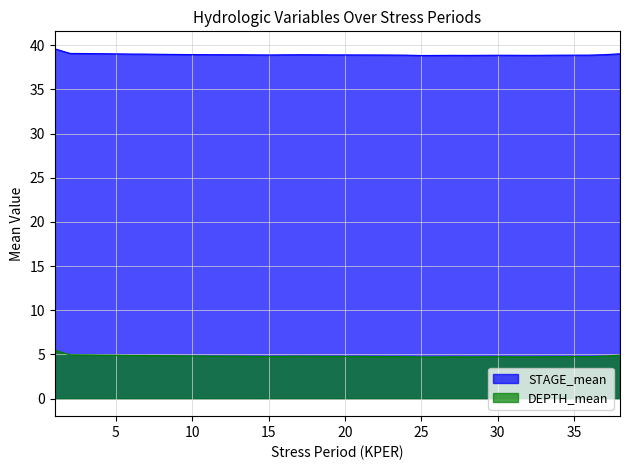

What is the average value of the DEPTH_mean series?

4.8